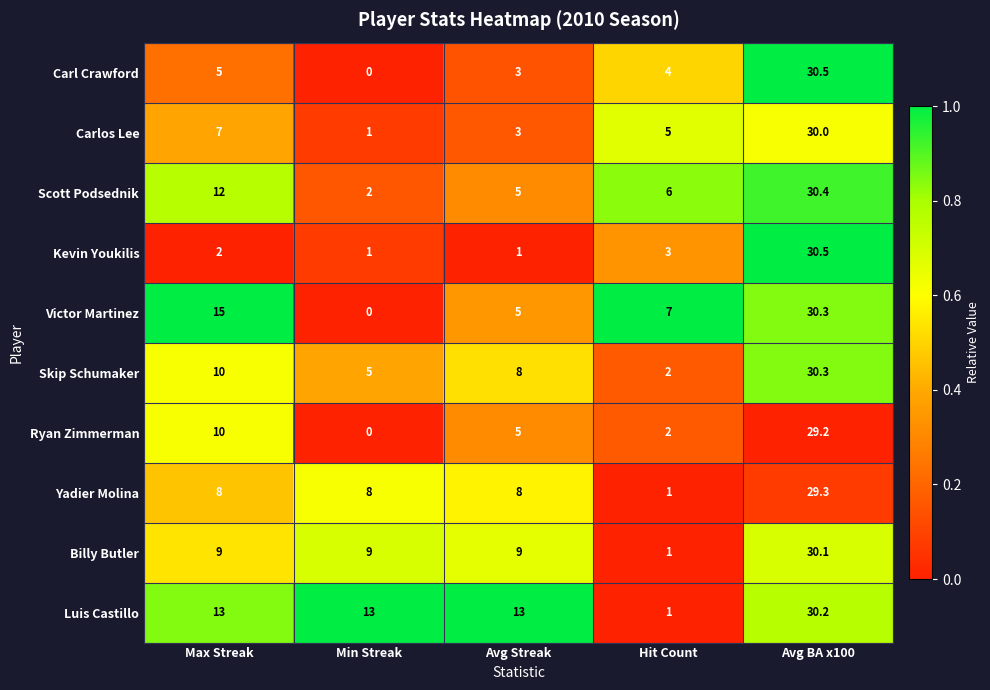

What is the sum of the Luis Castillo values at Avg Streak and Hit Count?

14.0